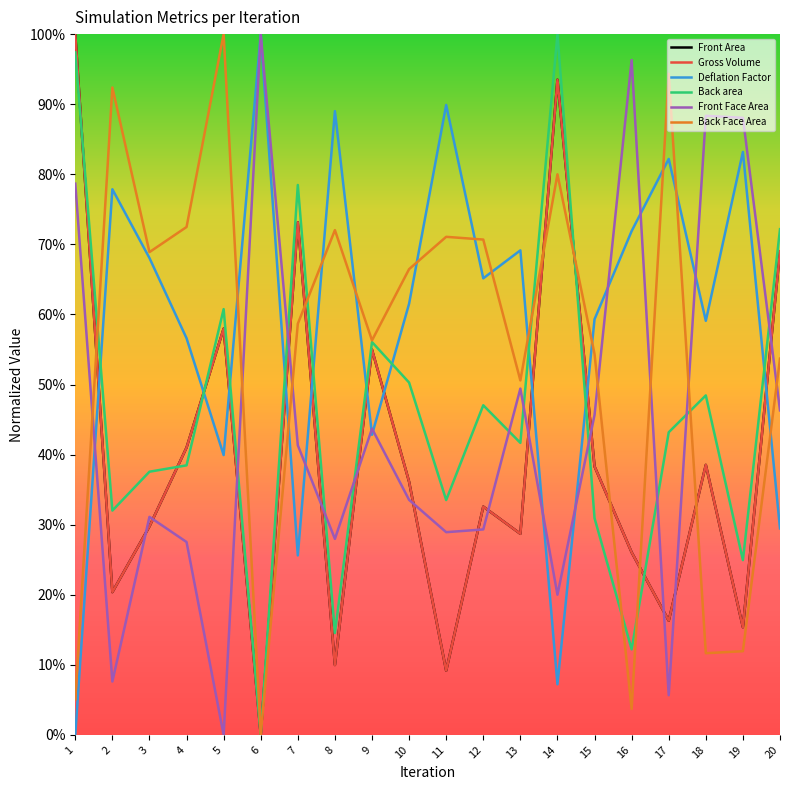

Reading left to right, list all the values displayed in this chart.

Front Area: 1.0	0.2	0.3	0.4	0.6	0.0	0.7	0.1	0.5	0.4	0.1	0.3	0.3	0.9	0.4	0.3	0.2	0.4	0.2	0.7
Gross Volume: 1.0	0.2	0.3	0.4	0.6	0.0	0.7	0.1	0.5	0.4	0.1	0.3	0.3	0.9	0.4	0.3	0.2	0.4	0.2	0.7
Deflation Factor: 0.0	0.8	0.7	0.6	0.4	1.0	0.3	0.9	0.4	0.6	0.9	0.7	0.7	0.1	0.6	0.7	0.8	0.6	0.8	0.3
Back area: 1.0	0.3	0.4	0.4	0.6	0.0	0.8	0.1	0.6	0.5	0.3	0.5	0.4	1.0	0.3	0.1	0.4	0.5	0.2	0.7
Front Face Area: 0.8	0.1	0.3	0.3	0.0	1.0	0.4	0.3	0.4	0.3	0.3	0.3	0.5	0.2	0.5	1.0	0.1	0.9	0.9	0.5
Back Face Area: 0.1	0.9	0.7	0.7	1.0	0.0	0.6	0.7	0.6	0.7	0.7	0.7	0.5	0.8	0.5	0.0	0.9	0.1	0.1	0.5